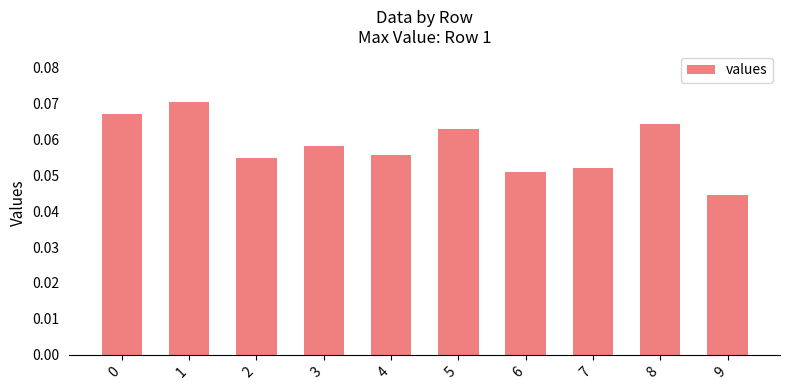

True or false: the data shows 0.0 at 5.

False